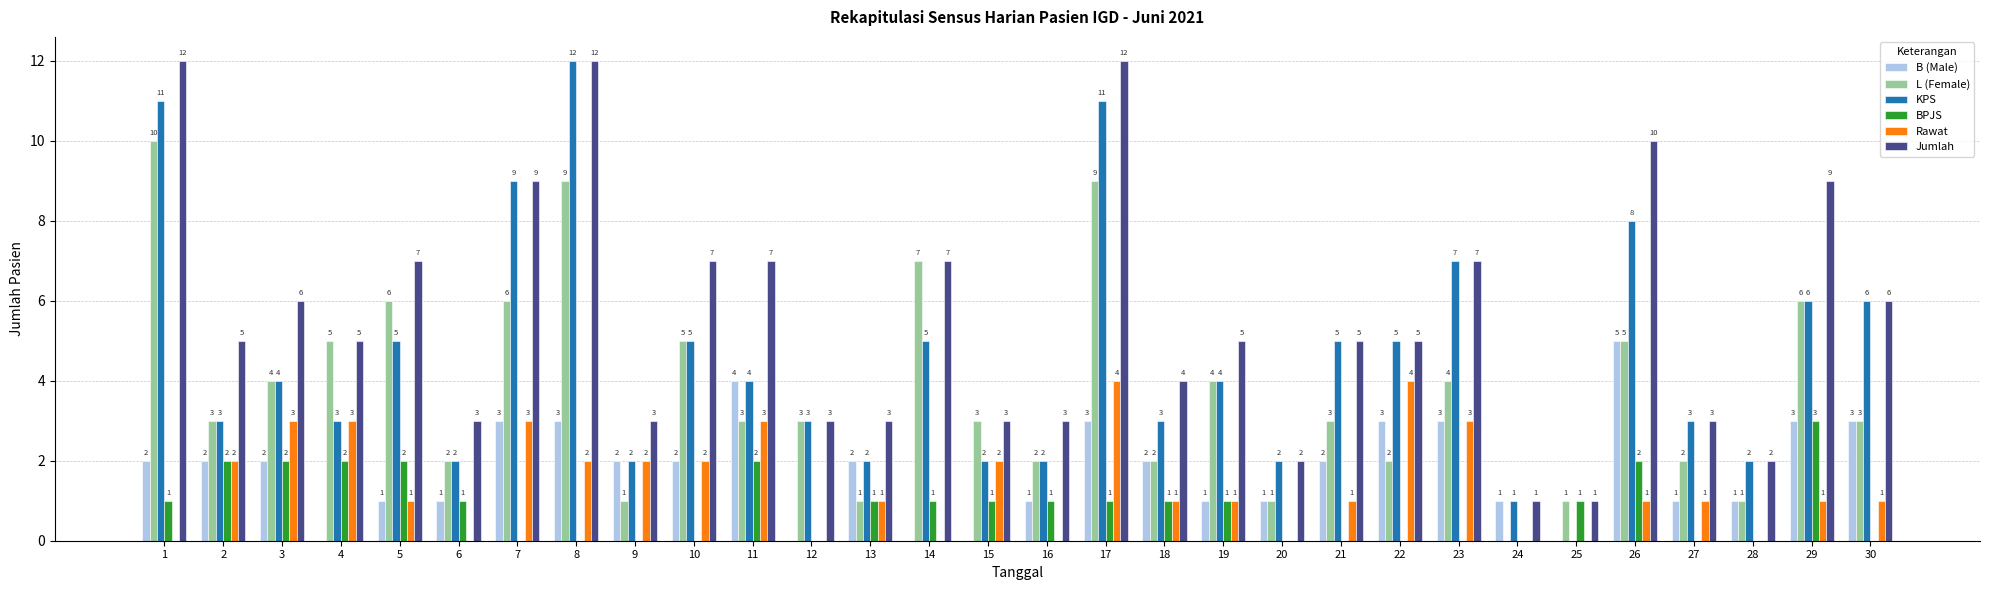

How many data points does each series have?

30